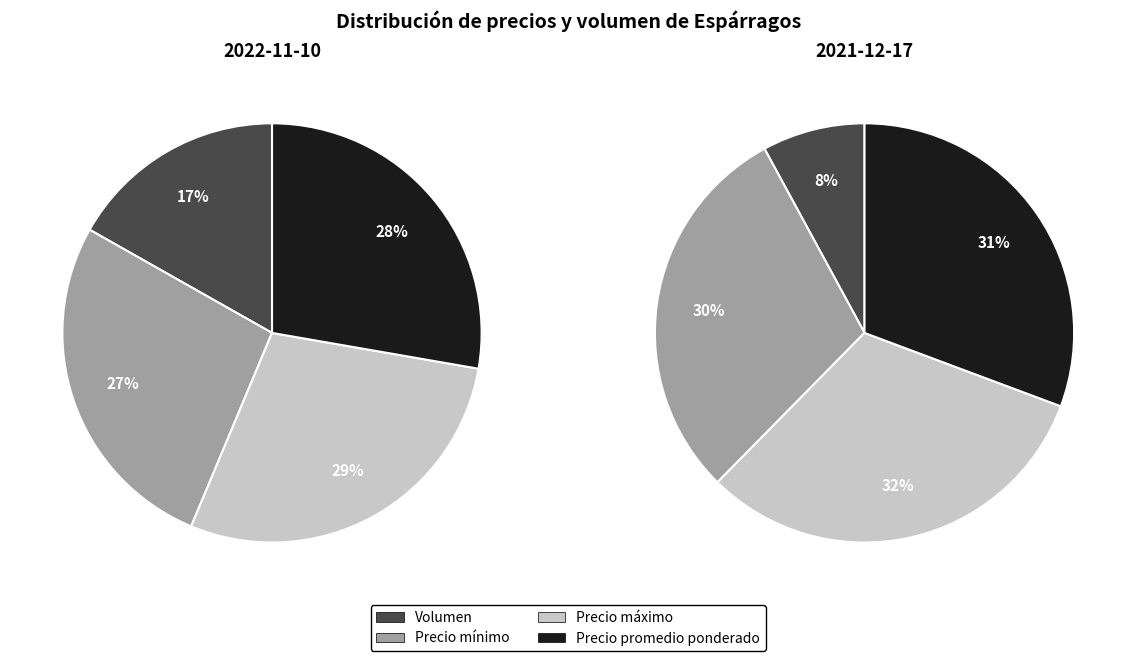

Is there any slice that represents more than half of the pie?

No